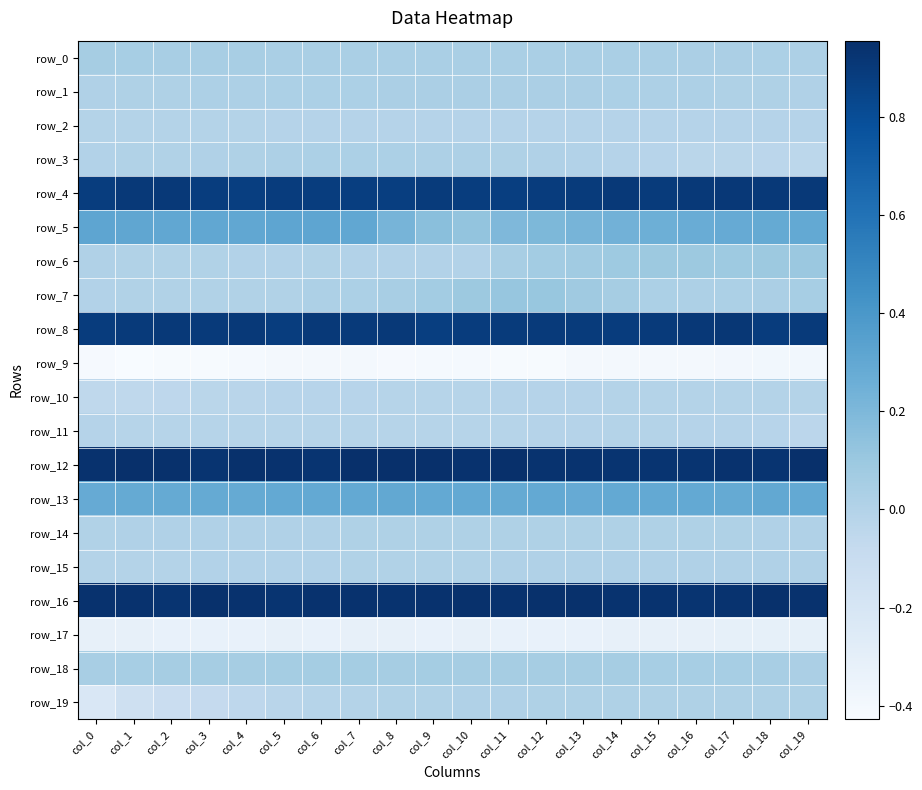

Reading right to left, transcribe all the data shown in this chart.

row_0: 0.0	0.0	0.0	0.0	0.0	0.0	0.0	0.0	0.0	0.0	0.0	0.0	0.0	0.0	0.0	0.0	0.0	0.0	0.1	0.1
row_1: 0.0	0.0	0.0	0.0	0.0	0.0	0.0	0.0	0.0	0.0	0.0	0.0	0.0	0.0	0.0	0.0	0.0	0.0	0.0	0.0
row_2: -0.0	-0.0	-0.0	-0.0	-0.0	-0.0	-0.0	-0.0	-0.0	-0.0	-0.0	-0.0	-0.0	-0.0	-0.0	-0.0	-0.0	-0.0	-0.0	-0.0
row_3: -0.0	-0.0	-0.0	-0.0	-0.0	-0.0	-0.0	0.0	0.0	0.0	0.0	0.0	0.0	0.0	0.0	0.0	0.0	0.0	0.0	0.0
row_4: 0.9	0.9	0.9	0.9	0.9	0.9	0.9	0.9	0.9	0.9	0.9	0.9	0.9	0.9	0.9	0.9	0.9	0.9	0.9	0.9
row_5: 0.3	0.3	0.3	0.3	0.3	0.2	0.2	0.2	0.2	0.1	0.2	0.2	0.3	0.3	0.3	0.3	0.3	0.3	0.3	0.3
row_6: 0.1	0.1	0.1	0.1	0.1	0.1	0.1	0.1	0.0	0.0	0.0	0.0	0.0	0.0	0.0	0.0	0.0	0.0	0.0	0.0
row_7: 0.0	0.0	0.0	0.0	0.0	0.1	0.1	0.1	0.1	0.1	0.1	0.0	0.0	0.0	0.0	0.0	0.0	0.0	0.0	-0.0
row_8: 0.9	0.9	0.9	0.9	0.9	0.9	0.9	0.9	0.9	0.9	0.9	0.9	0.9	0.9	0.9	0.9	0.9	0.9	0.9	0.9
row_9: -0.4	-0.4	-0.4	-0.4	-0.4	-0.4	-0.4	-0.4	-0.4	-0.4	-0.4	-0.4	-0.4	-0.4	-0.4	-0.4	-0.4	-0.4	-0.4	-0.4
row_10: -0.0	-0.0	-0.0	-0.0	-0.0	-0.0	-0.0	-0.0	-0.0	-0.0	-0.0	-0.0	-0.0	-0.0	-0.0	-0.0	-0.0	-0.0	-0.1	-0.1
row_11: -0.0	-0.0	-0.0	-0.0	-0.0	-0.0	-0.0	-0.0	-0.0	-0.0	-0.0	-0.0	-0.0	-0.0	-0.0	-0.0	-0.0	-0.0	-0.0	-0.0
row_12: 0.9	0.9	0.9	0.9	0.9	0.9	0.9	0.9	0.9	0.9	0.9	1.0	1.0	0.9	0.9	0.9	0.9	0.9	0.9	0.9
row_13: 0.3	0.3	0.3	0.3	0.3	0.3	0.3	0.3	0.3	0.3	0.3	0.3	0.3	0.3	0.3	0.3	0.3	0.3	0.3	0.3
row_14: 0.0	0.0	0.0	0.0	0.0	0.0	0.0	0.0	0.0	0.0	0.0	0.0	0.0	0.0	0.0	0.0	0.0	0.0	0.0	0.0
row_15: 0.0	0.0	0.0	0.0	0.0	0.0	0.0	0.0	0.0	0.0	0.0	0.0	0.0	0.0	0.0	0.0	0.0	-0.0	-0.0	-0.0
row_16: 0.9	0.9	0.9	0.9	0.9	0.9	0.9	0.9	0.9	0.9	0.9	0.9	0.9	0.9	0.9	0.9	0.9	0.9	0.9	0.9
row_17: -0.3	-0.3	-0.3	-0.3	-0.3	-0.3	-0.3	-0.3	-0.3	-0.3	-0.3	-0.3	-0.3	-0.3	-0.3	-0.3	-0.3	-0.3	-0.3	-0.3
row_18: 0.0	0.0	0.0	0.1	0.1	0.1	0.1	0.1	0.1	0.1	0.1	0.1	0.1	0.1	0.1	0.1	0.1	0.1	0.1	0.0
row_19: 0.0	0.0	0.0	0.0	0.0	0.0	0.0	0.0	0.0	0.0	0.0	0.0	-0.0	-0.0	-0.0	-0.0	-0.1	-0.1	-0.1	-0.2